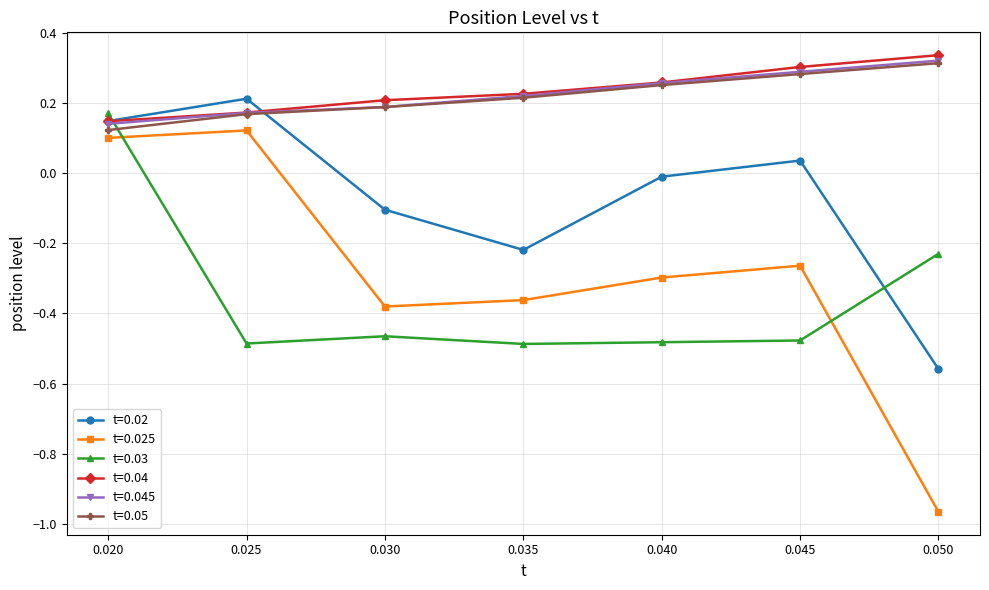

Which series ends up on top after the final intersection of t=0.05 and t=0.02?

t=0.05